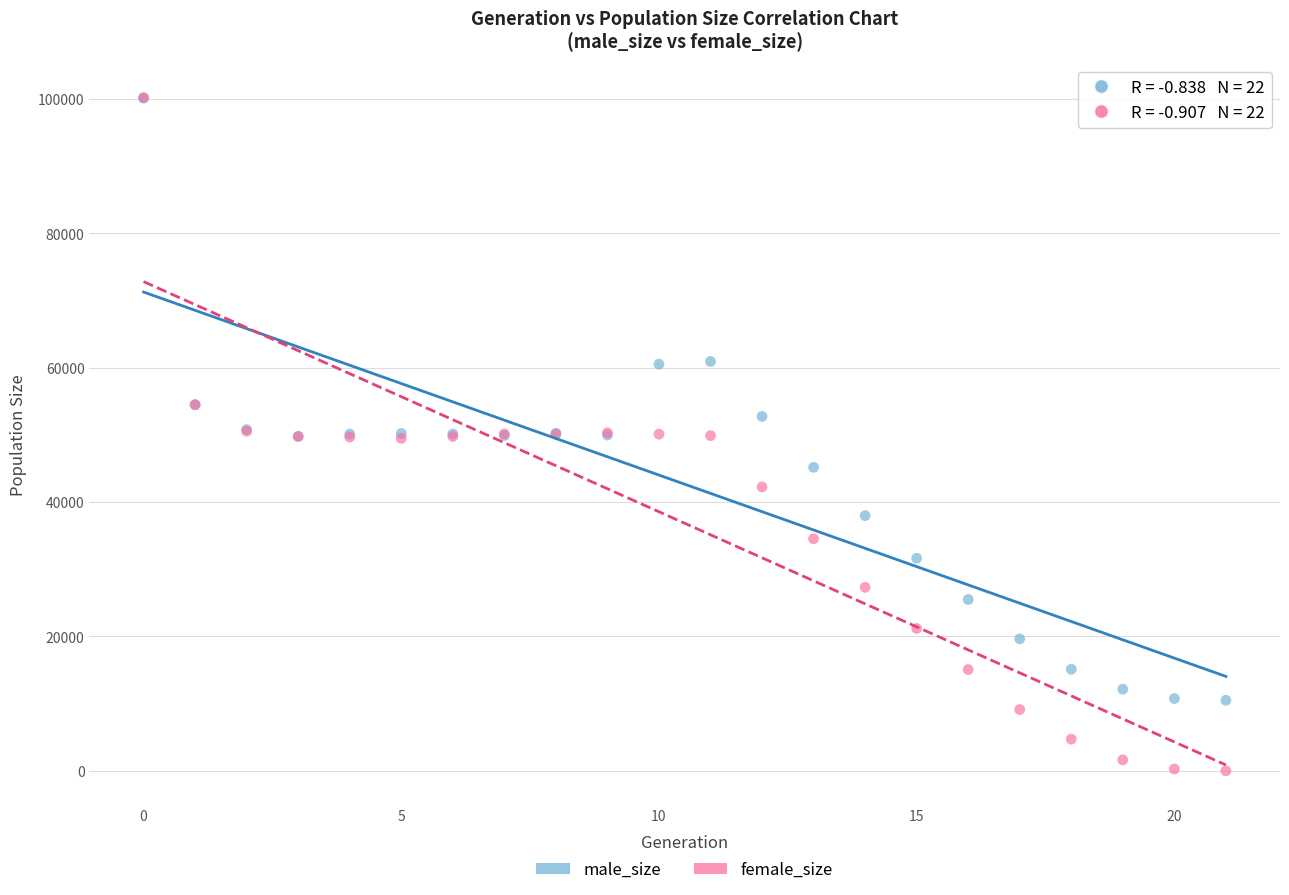

What are all the series names shown in the legend?

male_size, female_size